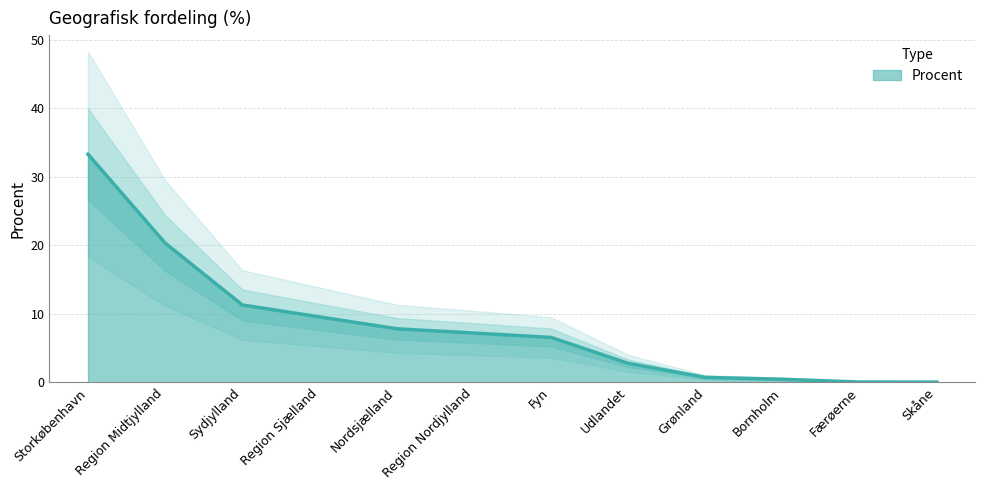

List the labels in order of value, largest first.

Storkøbenhavn, Region Midtjylland, Sydjylland, Region Sjælland, Nordsjælland, Region Nordjylland, Fyn, Udlandet, Grønland, Bornholm, Færøerne, Skåne